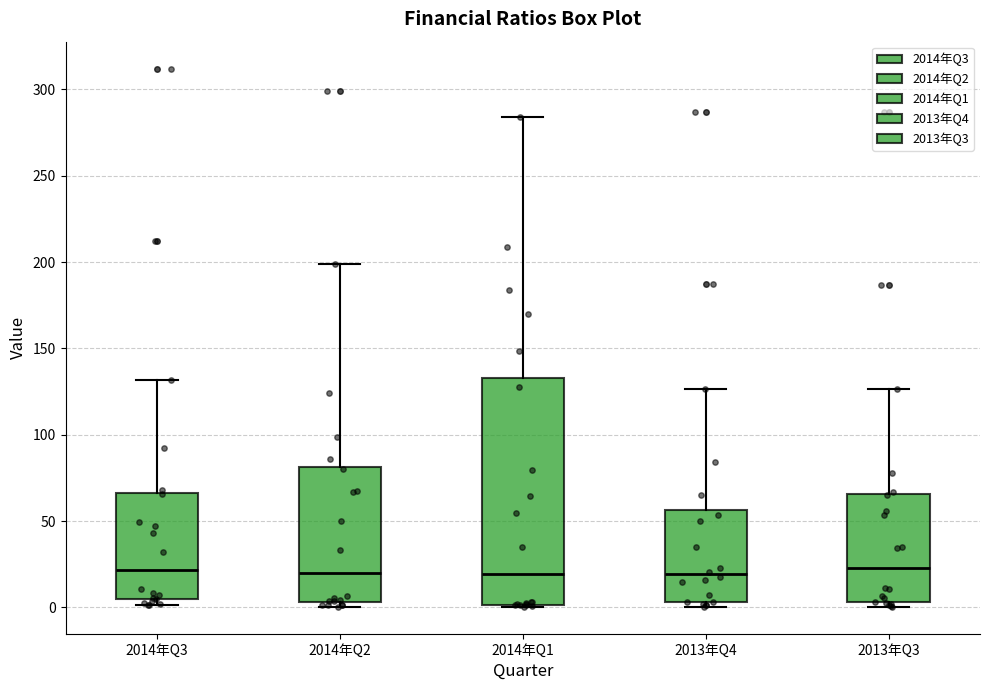

Where is the upper edge of the box for 2014年Q2 on the y-axis? The values are not printed on the chart, so give them approximately, as read against the axis.

80